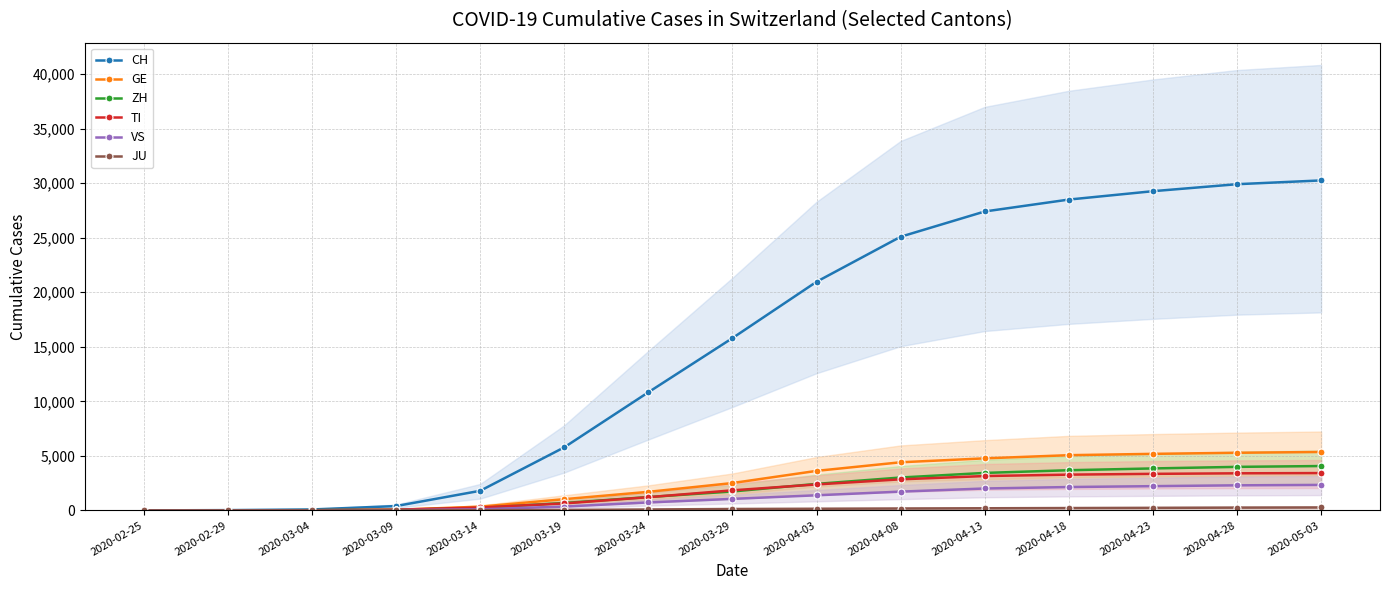

Between 2020-04-03 and 2020-04-13, which series saw the biggest shift?

CH